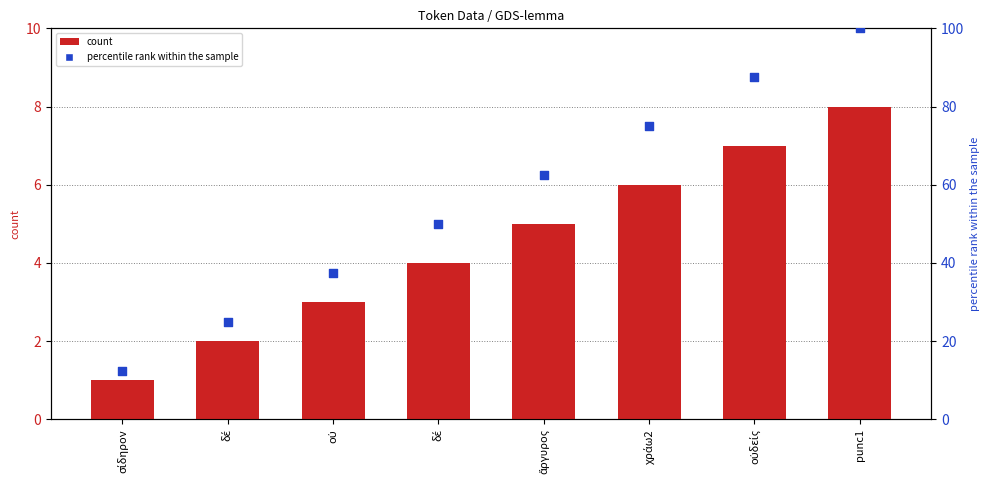

At which category is the sum across all series the highest?

punc1